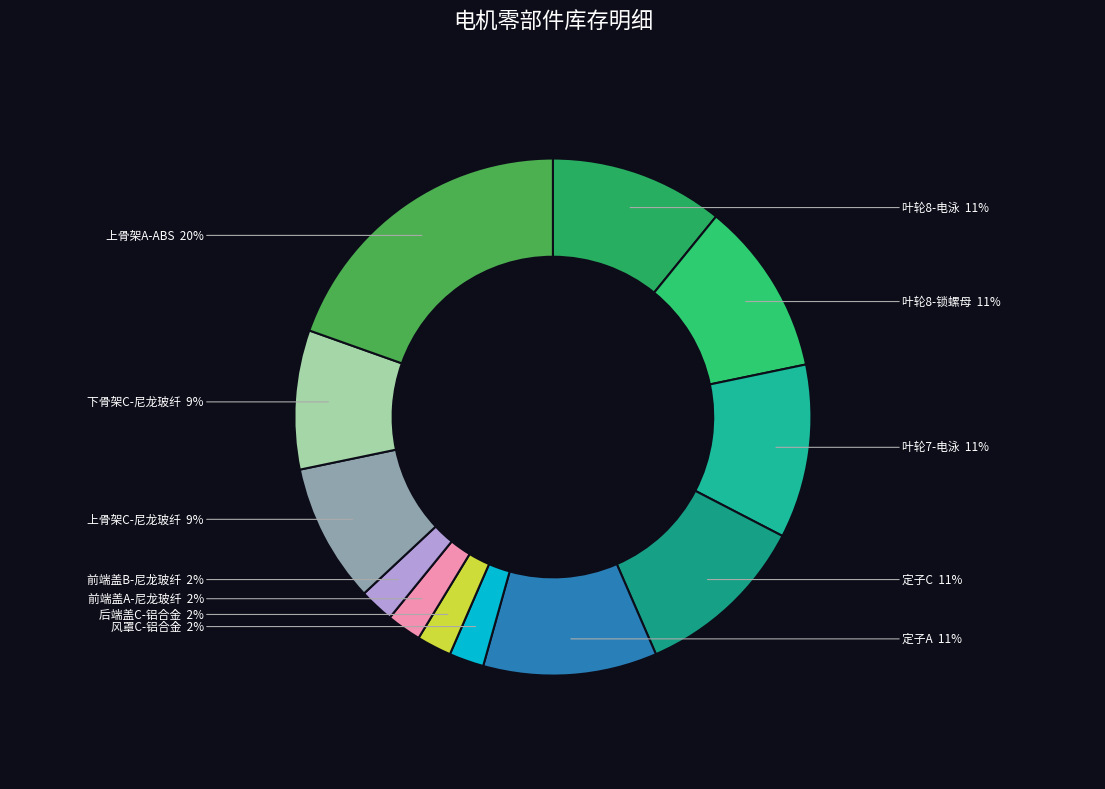

Does any single category account for the majority?

No